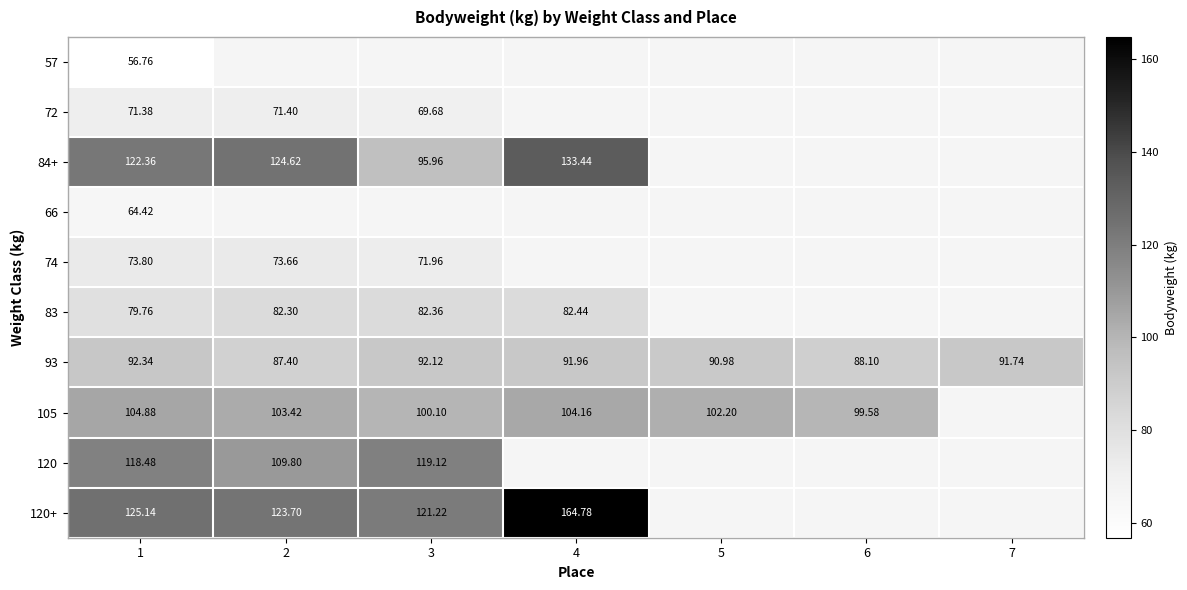

What is the sum of the 93 values at 3 and 5?

183.1